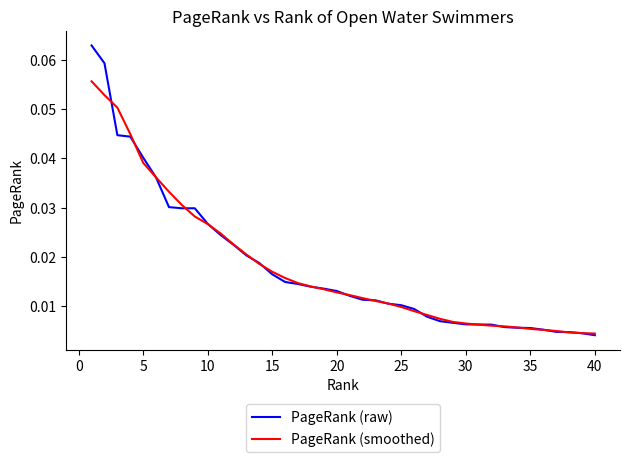

Rank the series by their maximum value, from lowest to highest.

PageRank (smoothed), PageRank (raw)